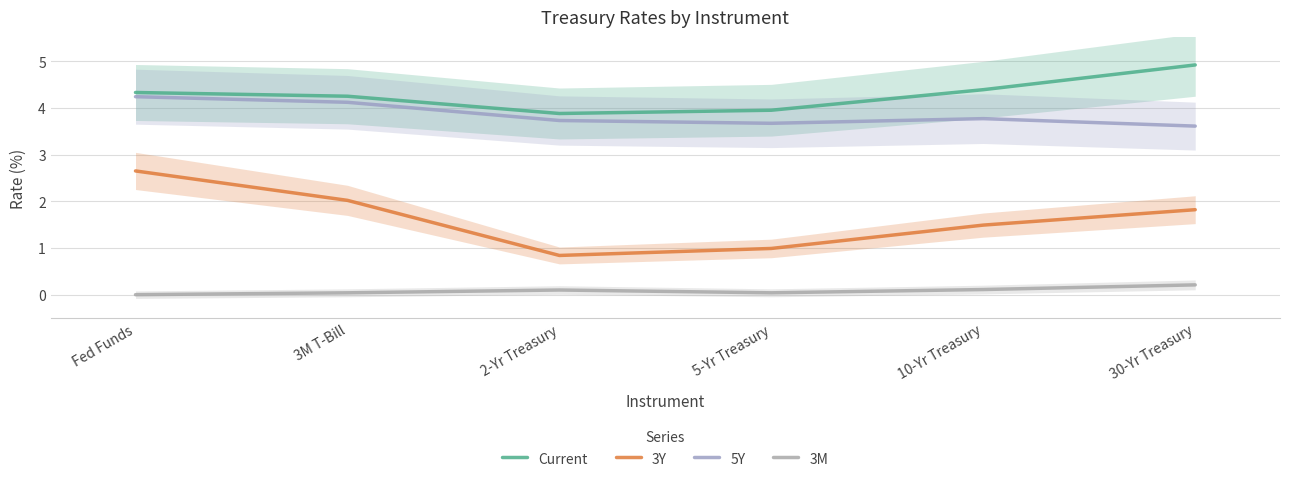

Is it true that 3Y equals 1.5 at 2-Yr Treasury?

False